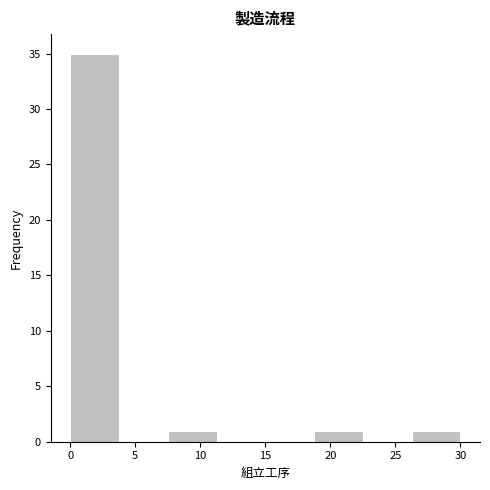

How tall is the bar that spans 18.75 to 22.50 on the x-axis? Neither the bar edges nor the heights are printed on the chart, so give them approximately, as read against the axes.

1